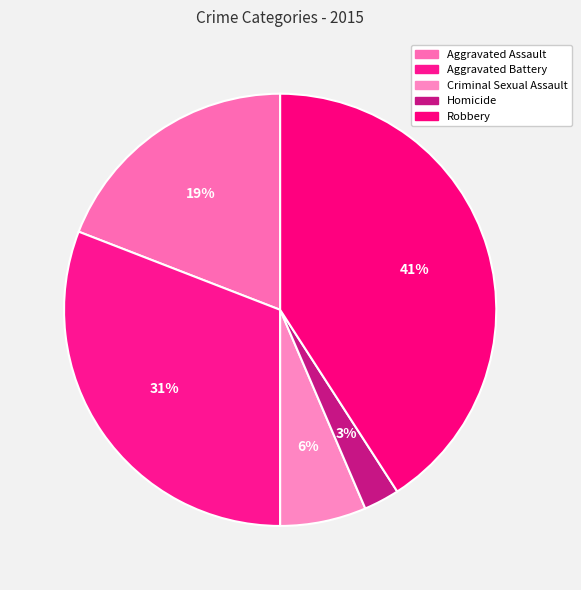

How many slices are in this pie chart?

5